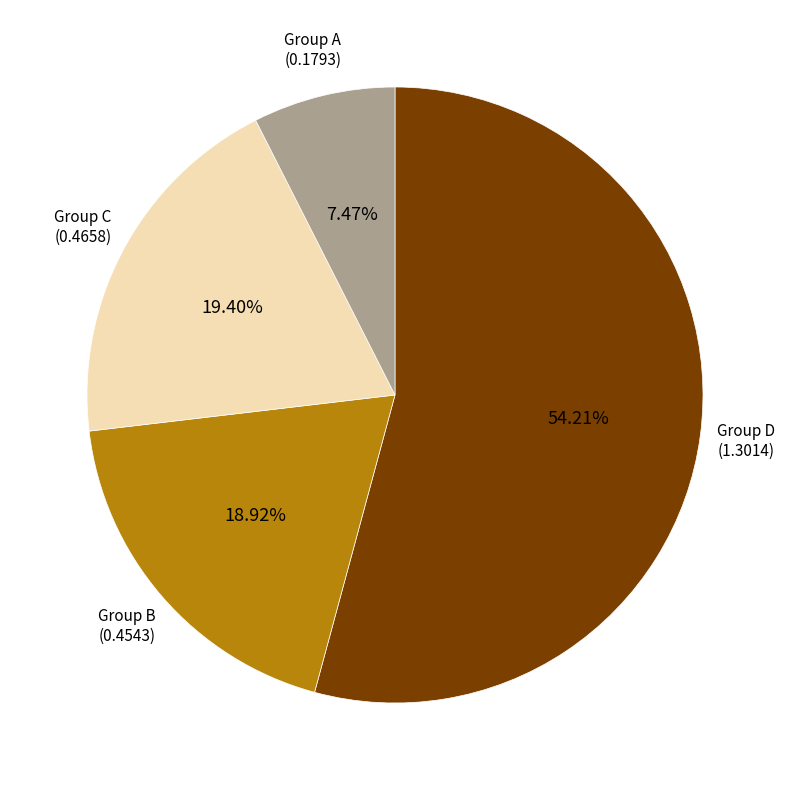

Does any single category account for the majority?

Yes